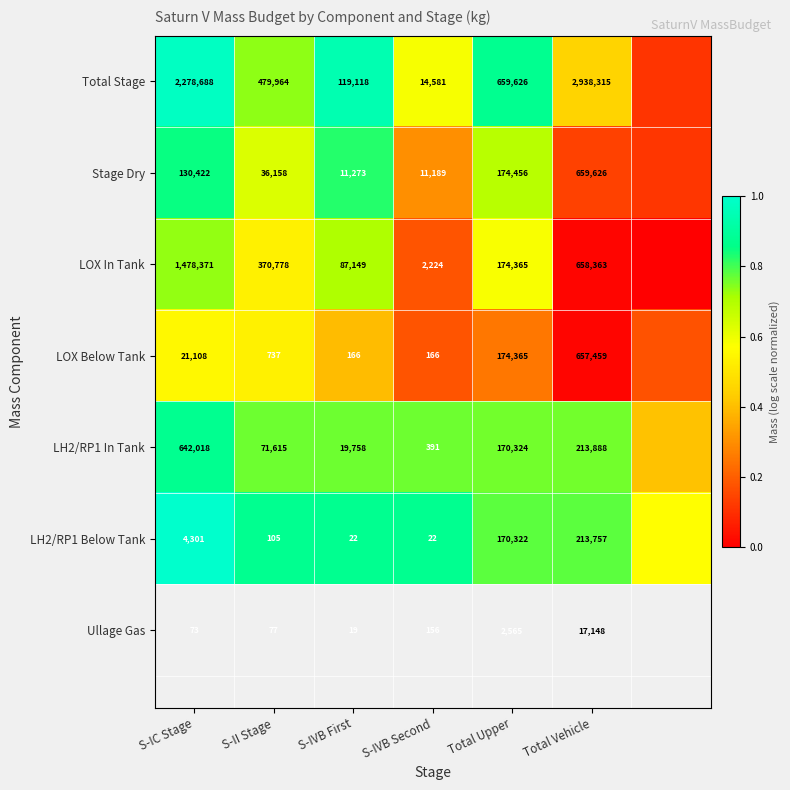

Is the value of Total Stage at S-IVB Second greater than the value of LH2/RP1 In Tank at S-IC Stage?

No